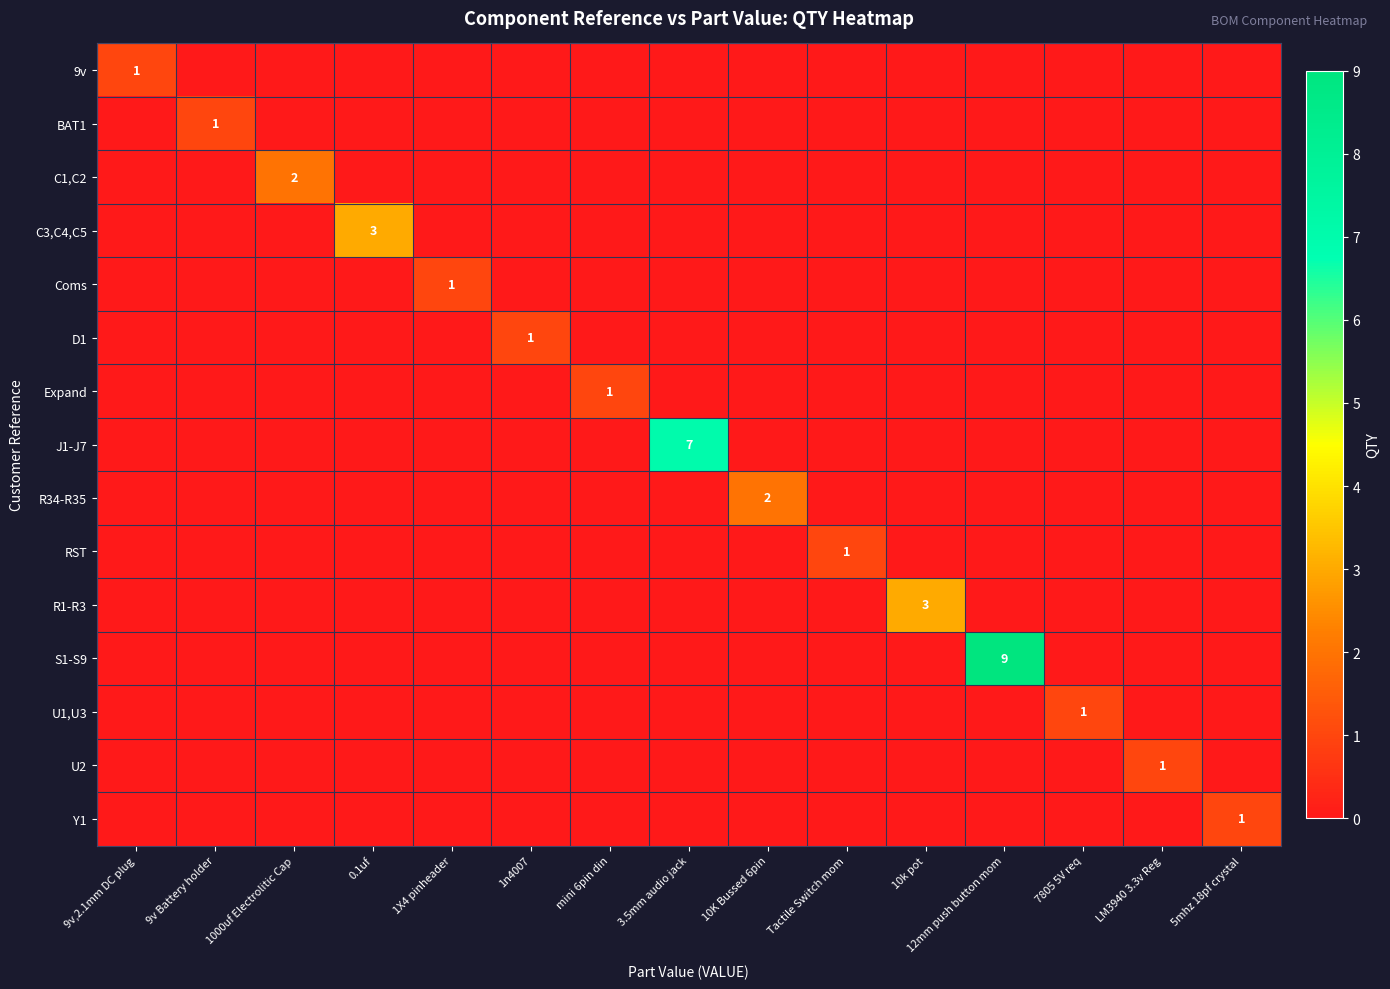

What is the greatest value displayed?

9